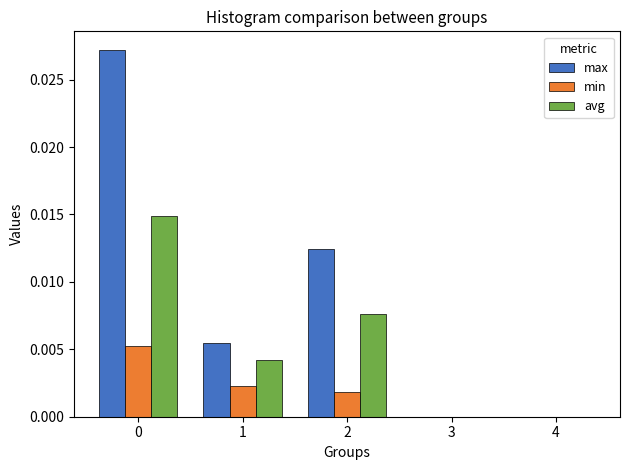

Which series changed the most between 2 and 4?

max